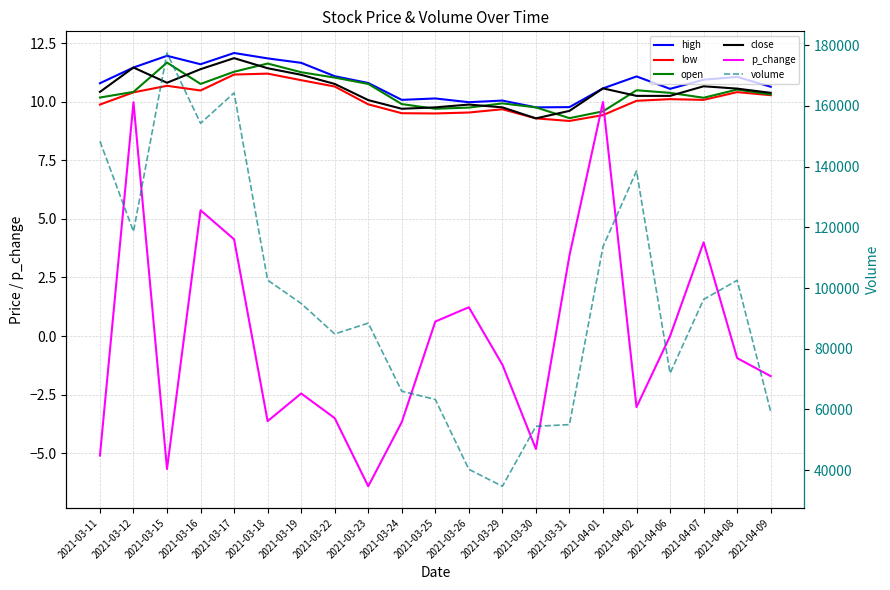

Which category has the highest value across all series?

2021-03-15